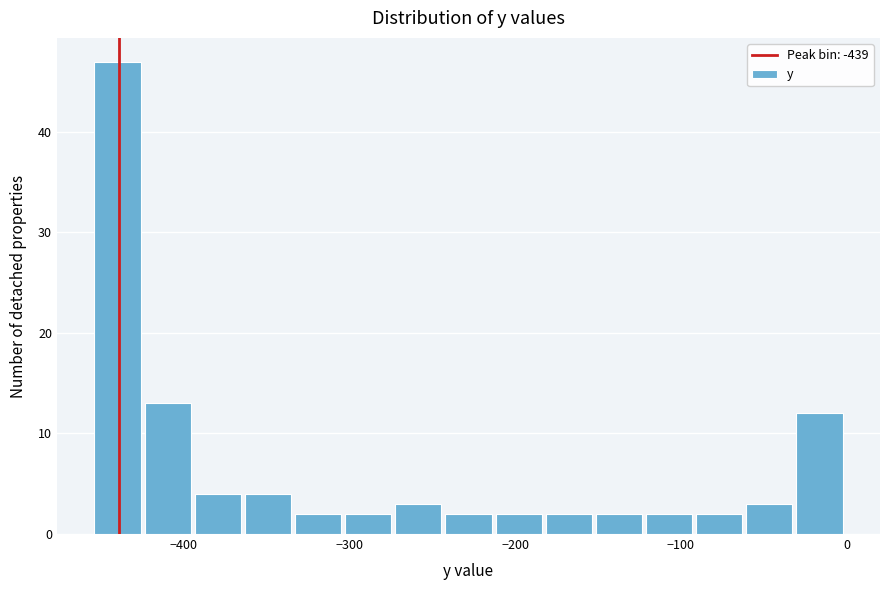

Around what value on the x-axis is the tallest bar? Give the approximate position of its centre, as read against the axis.

-440